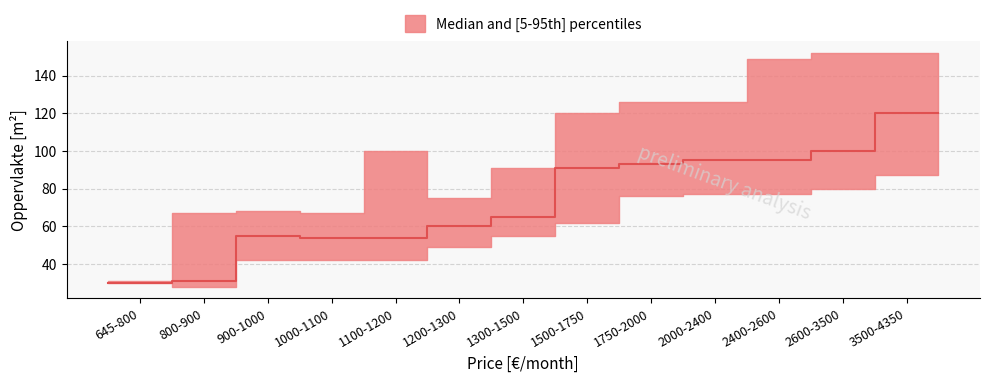

At which label does p95_Oppervlakte first exceed 100?

7